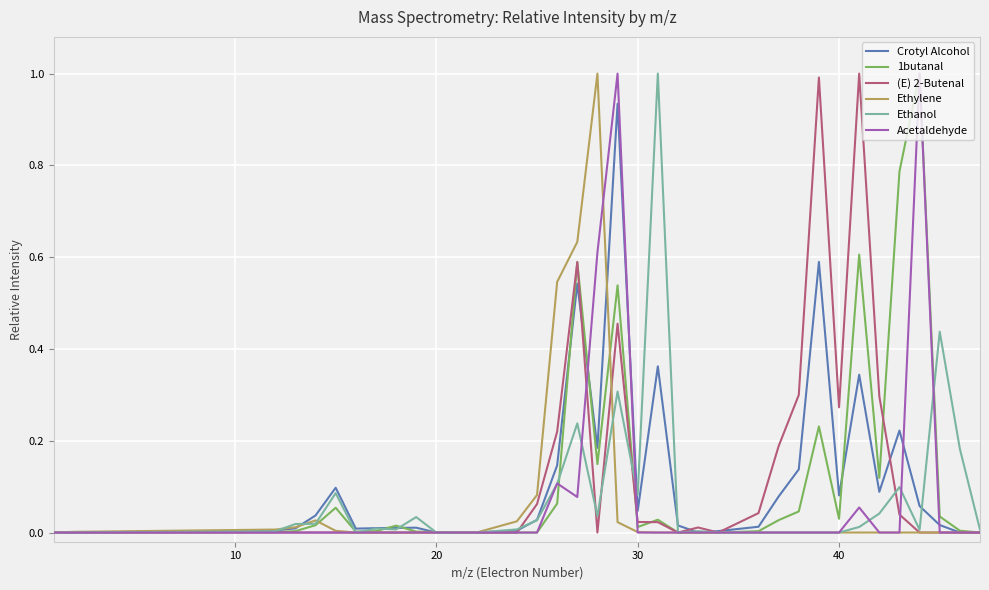

What is the greatest value displayed?

1.0